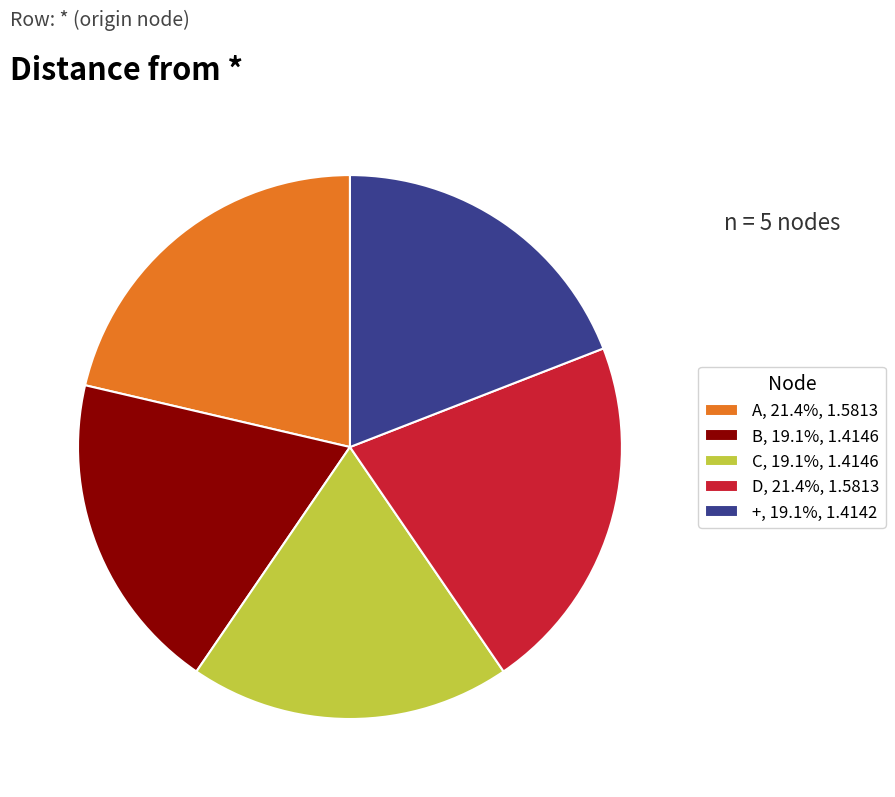

Does C account for over 50% of the chart?

No